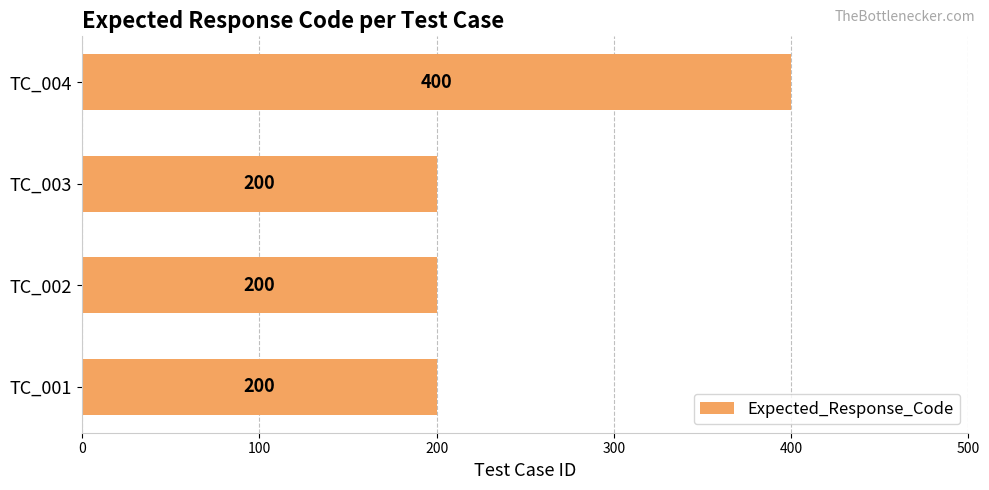

The chart shows a value of 200 at TC_002. True or false?

True